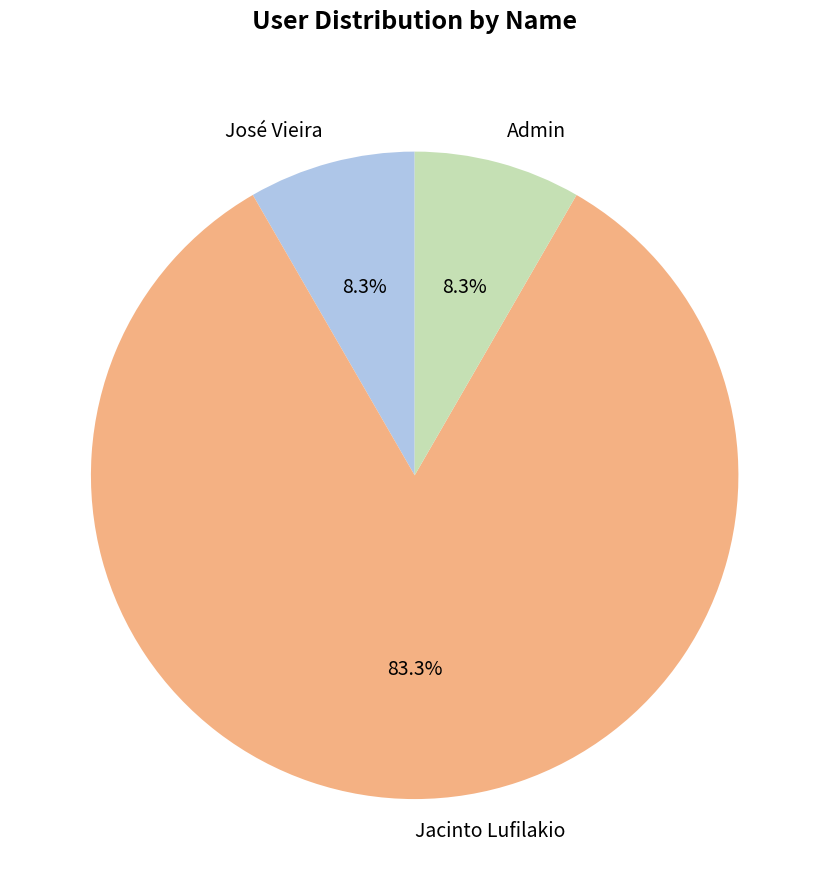

What percentage is NOT represented by Admin?

91.7%